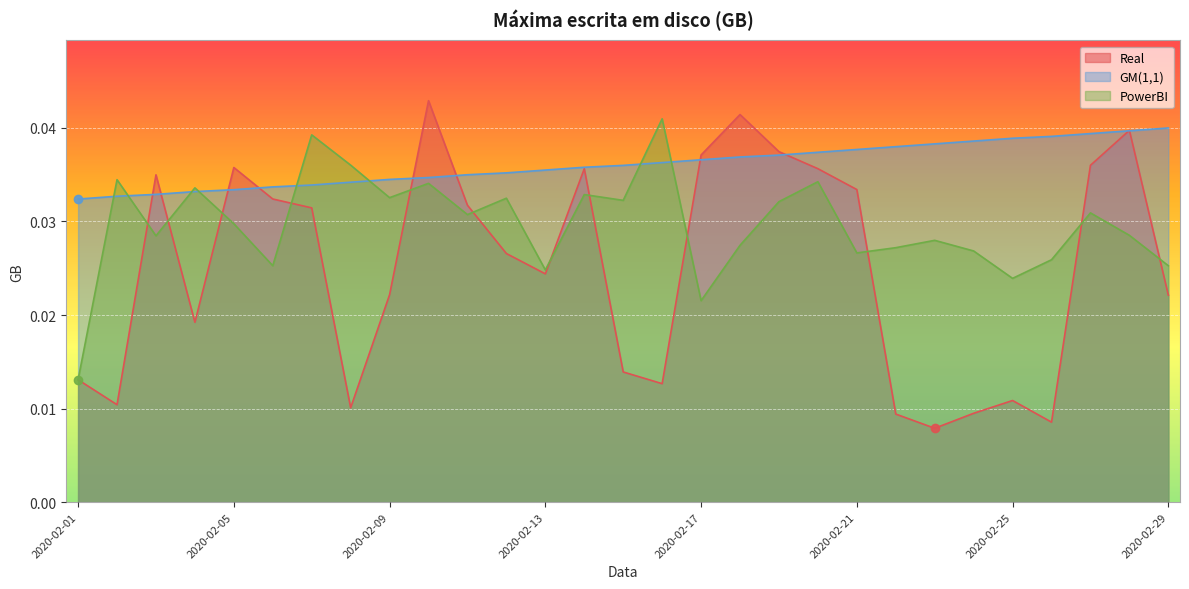

List the series in order of their overall mean, lowest first.

Real, PowerBI, GM(1,1)